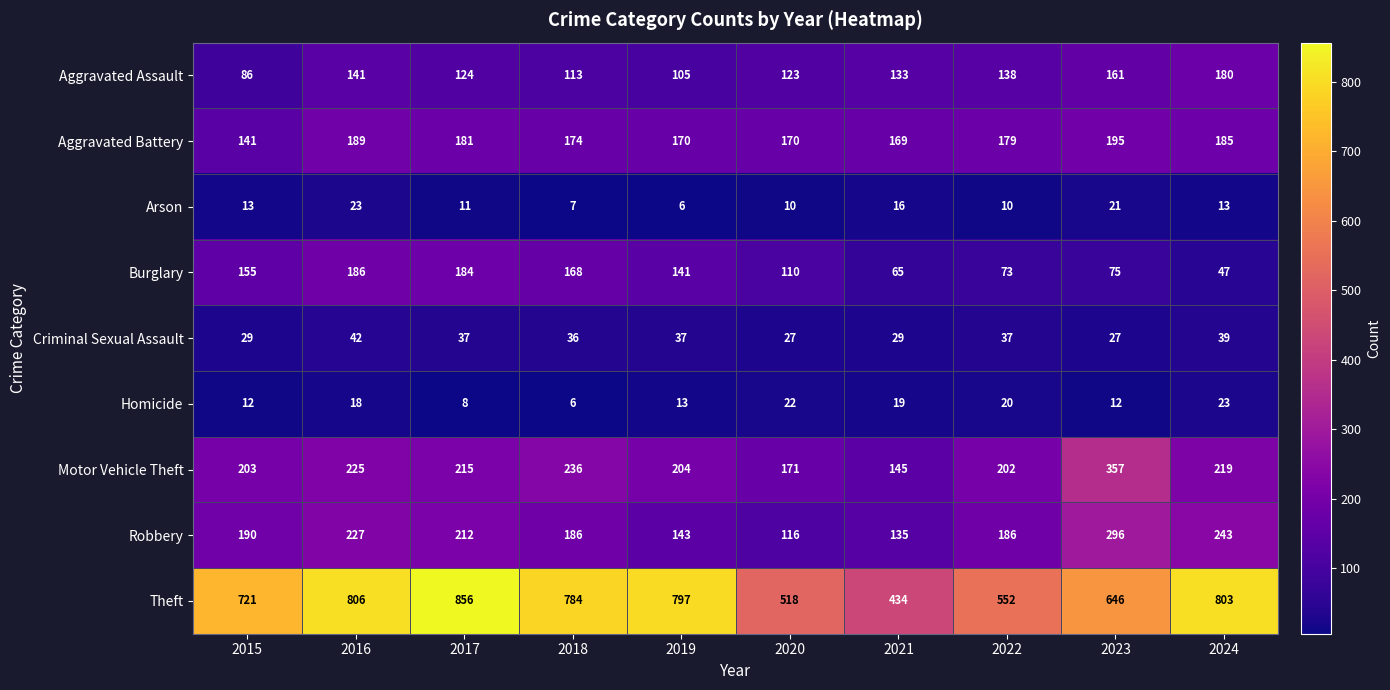

What is the difference between the maximum and minimum values in the Motor Vehicle Theft series?

212